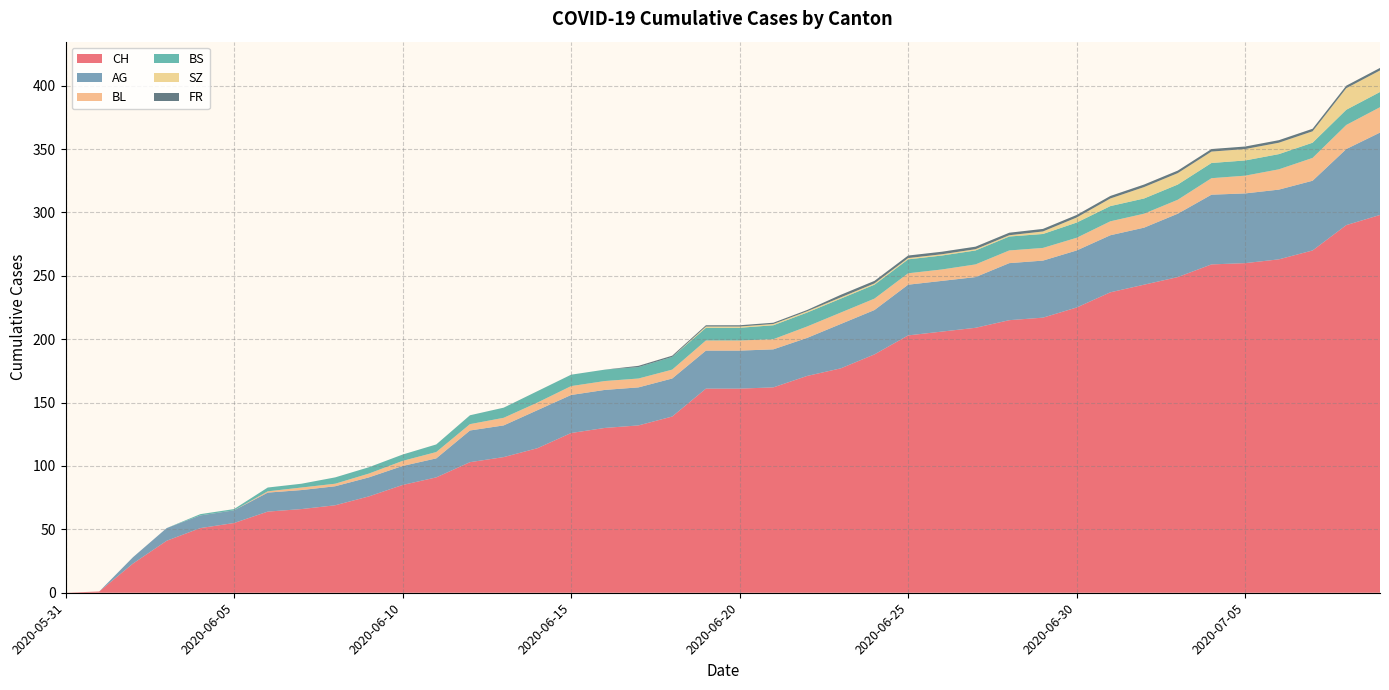

Reading left to right, list all the values displayed in this chart.

CH: 0	1	23	41	51	55	64	66	69	76	85	91	103	107	114	126	130	132	139	161	161	162	171	177	188	203	206	209	215	217	225	237	243	249	259	260	263	270	290	298
AG: 0	0	5	10	10	10	15	15	15	15	15	15	25	25	30	30	30	30	30	30	30	30	30	35	35	40	40	40	45	45	45	45	45	50	55	55	55	55	60	65
BL: 0	0	0	0	0	0	1	2	2	3	4	5	5	6	6	7	7	7	7	8	8	8	9	9	9	9	9	10	10	10	10	11	11	11	13	14	16	18	19	20
BS: 0	0	0	0	1	1	3	3	5	5	5	6	7	8	9	9	9	9	10	10	10	11	11	11	11	11	11	11	11	11	12	12	12	12	12	12	12	12	12	12
SZ: 0	0	0	0	0	0	0	0	0	0	0	0	0	0	0	0	0	0	0	1	1	1	1	1	1	1	1	1	1	2	4	6	9	9	9	9	9	9	17	17
FR: 0	0	0	0	0	0	0	0	0	0	0	0	0	0	0	0	0	1	1	1	1	1	1	2	2	2	2	2	2	2	2	2	2	2	2	2	2	2	2	2